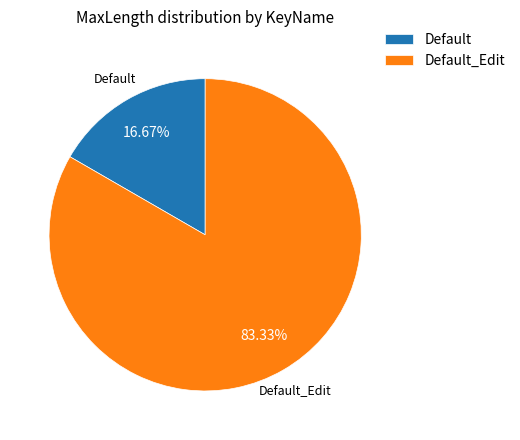

To the nearest percent, what is the difference between the largest and smallest slice percentages?

67%